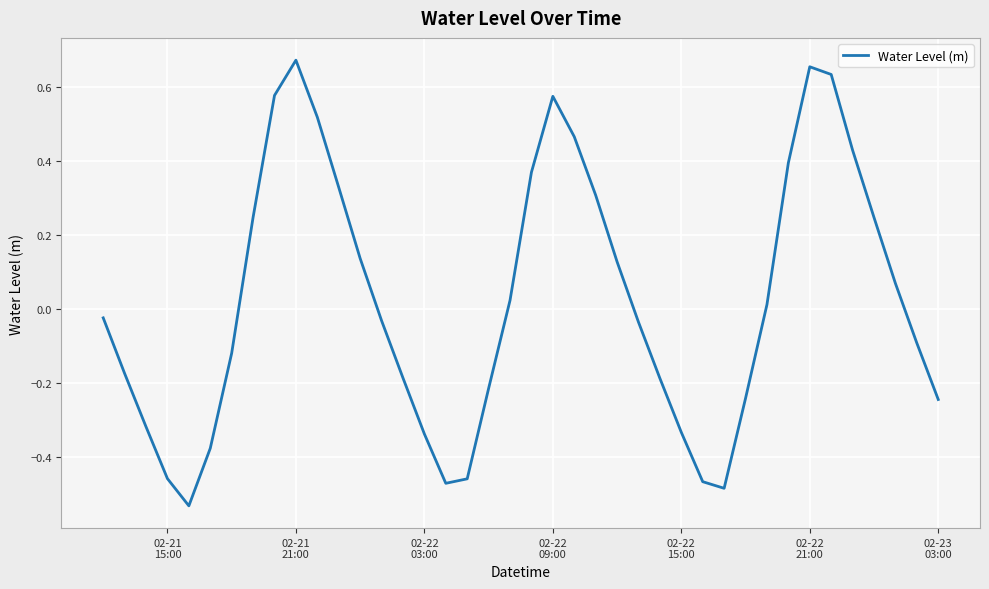

What is the difference between the maximum and minimum values?

1.2